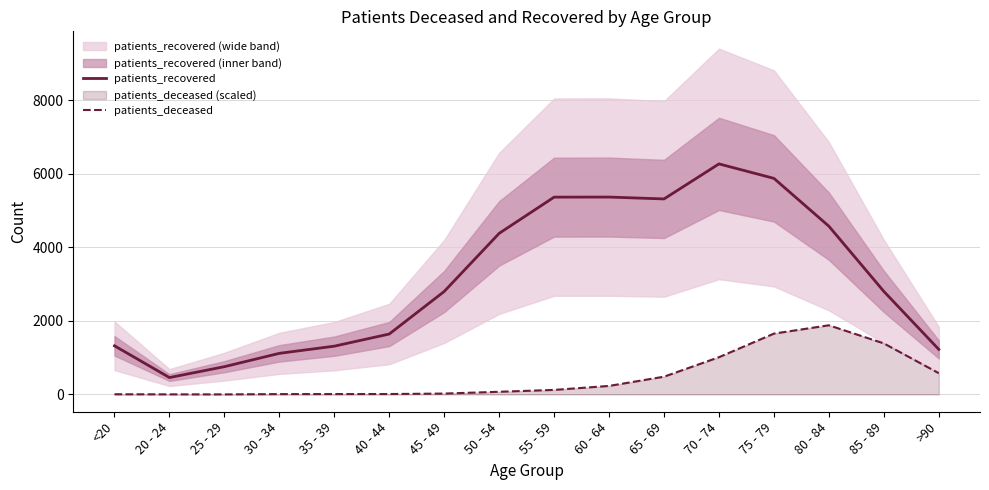

How many interior local valleys does the patients_deceased series have?

1